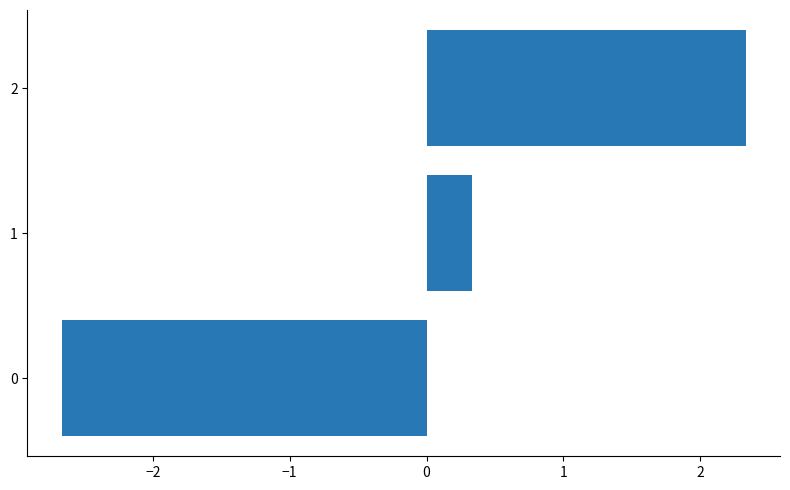

What is the smallest value displayed?

-2.7